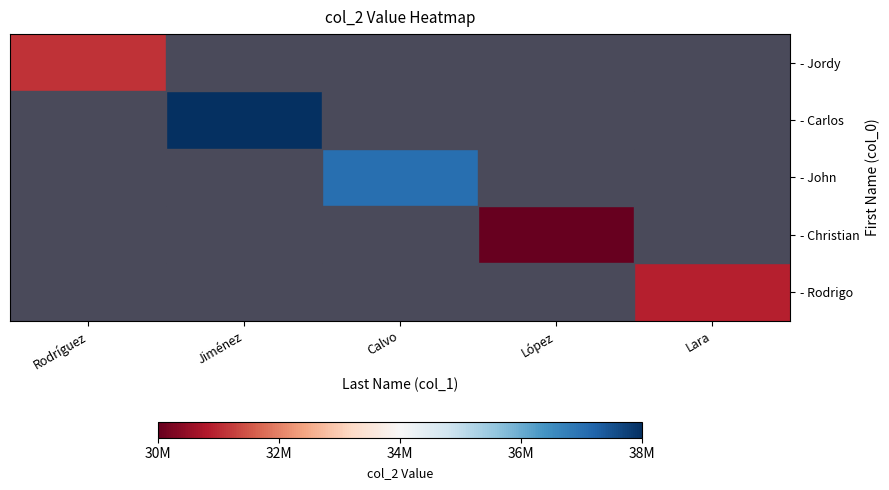

Between López and Calvo, which is larger?

Calvo